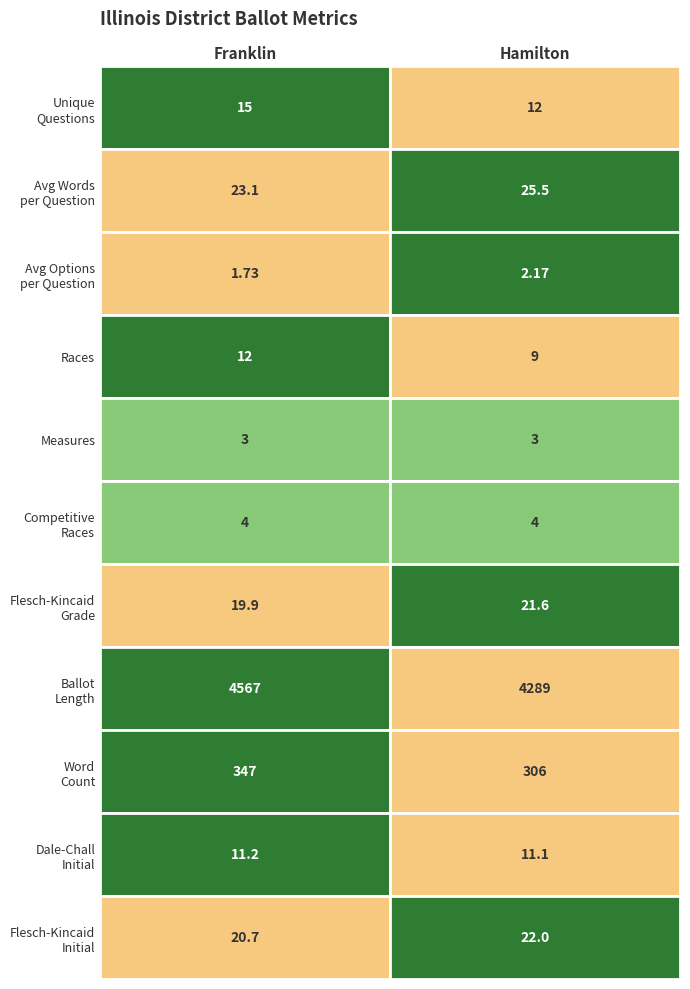

The value of Hamilton at unique_questions is 12.0. True or false?

True